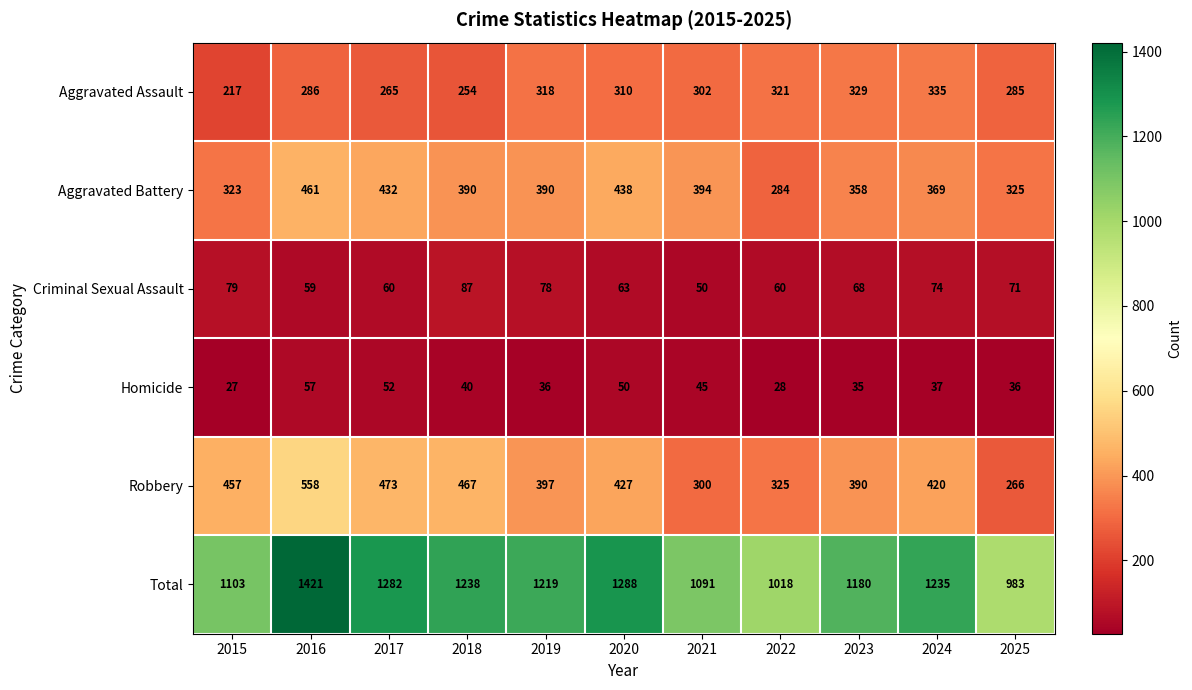

Which series changed the most between 2018 and 2025?

Total